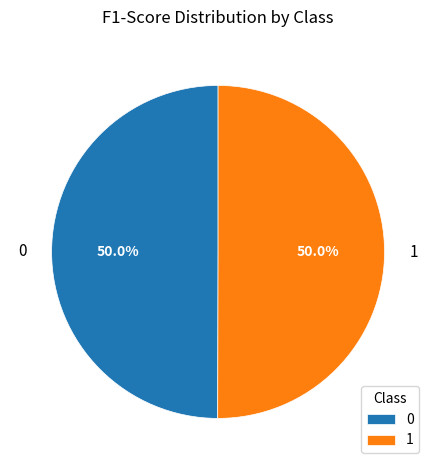

How much of the chart is everything except 0?

50.0%